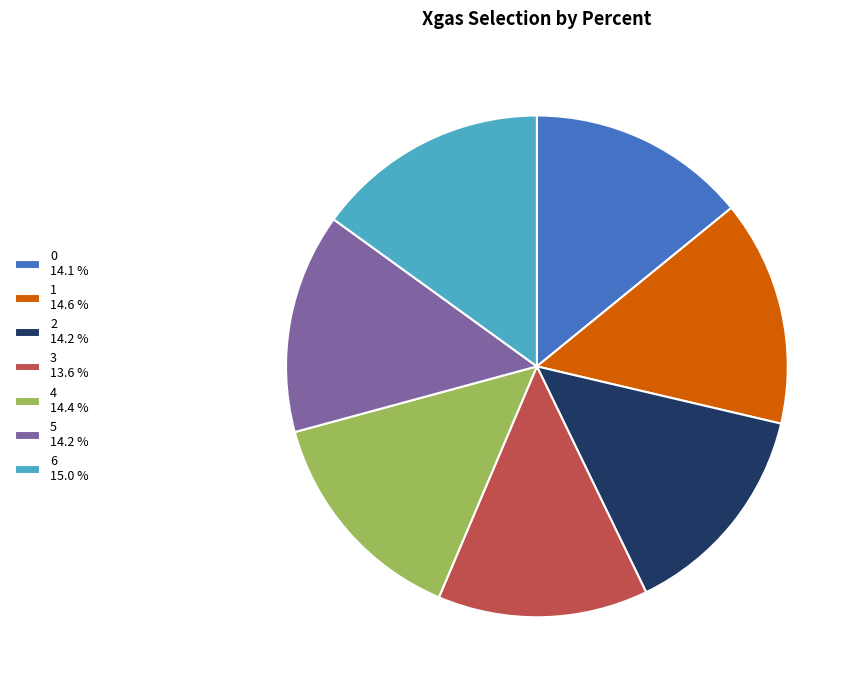

How many segments does this pie chart have?

7